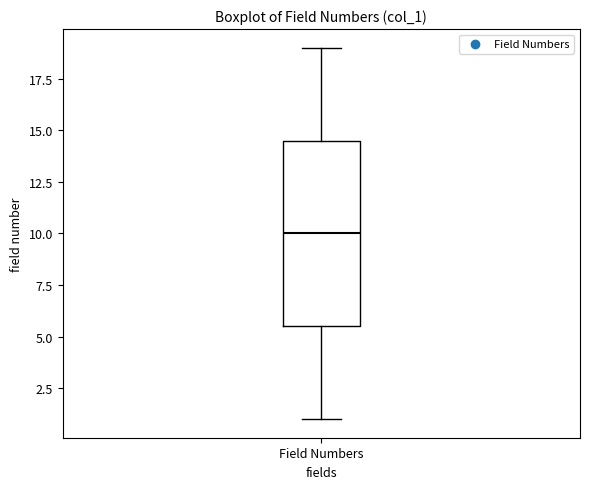

Where is the upper edge of the box for Field Numbers on the y-axis? The values are not printed on the chart, so give them approximately, as read against the axis.

14.5